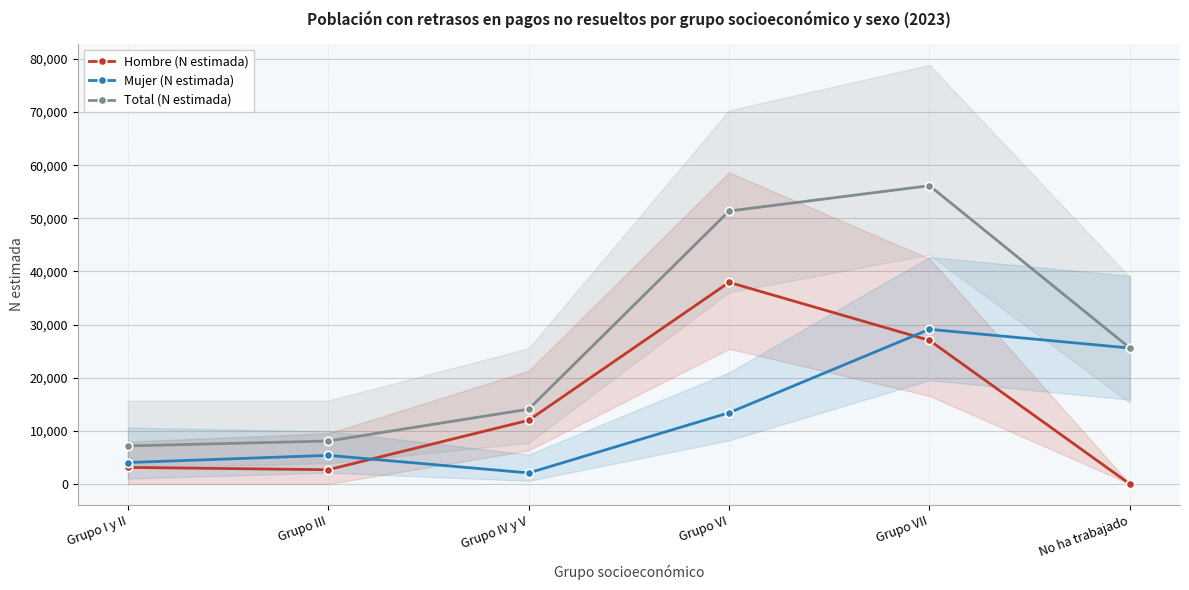

How many values in the Hombre (N estimada) series are below 12003?

3